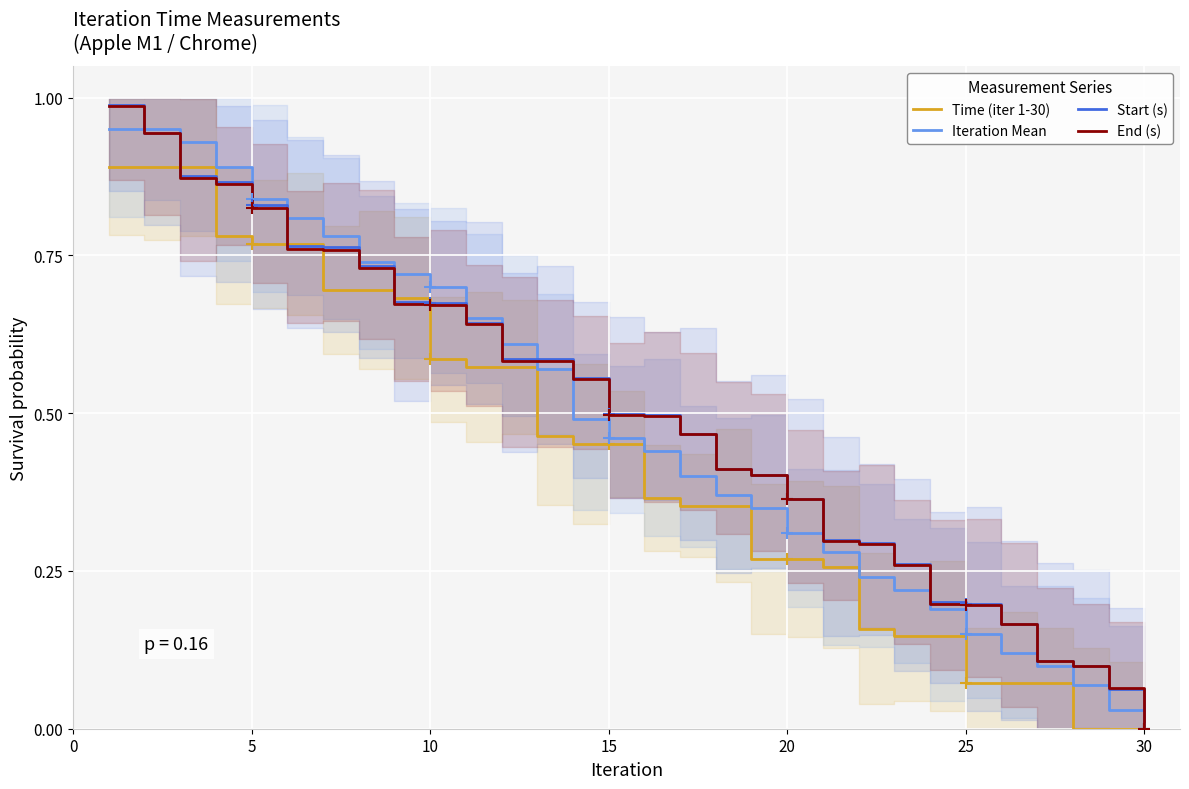

What are all the series names shown in the legend?

Time (iter 1-30), Iteration Mean, Start (s), End (s)